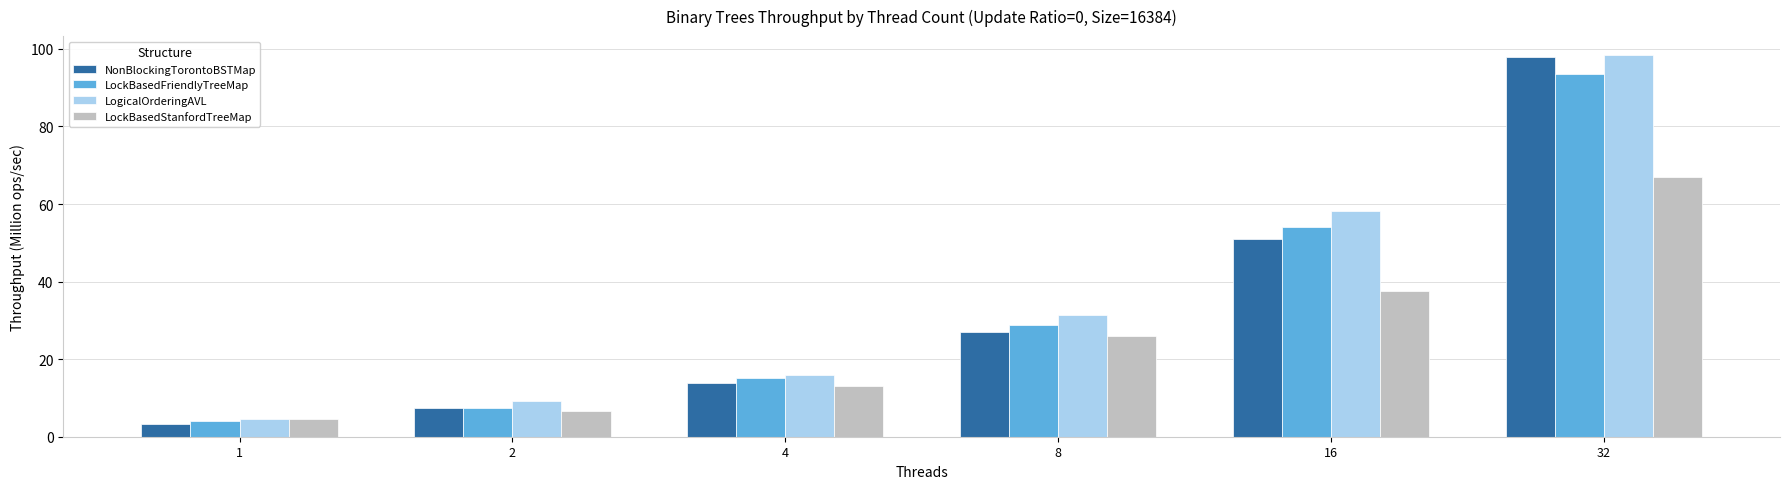

What is the difference between the maximum and minimum values in the LogicalOrderingAVL series?

93.9